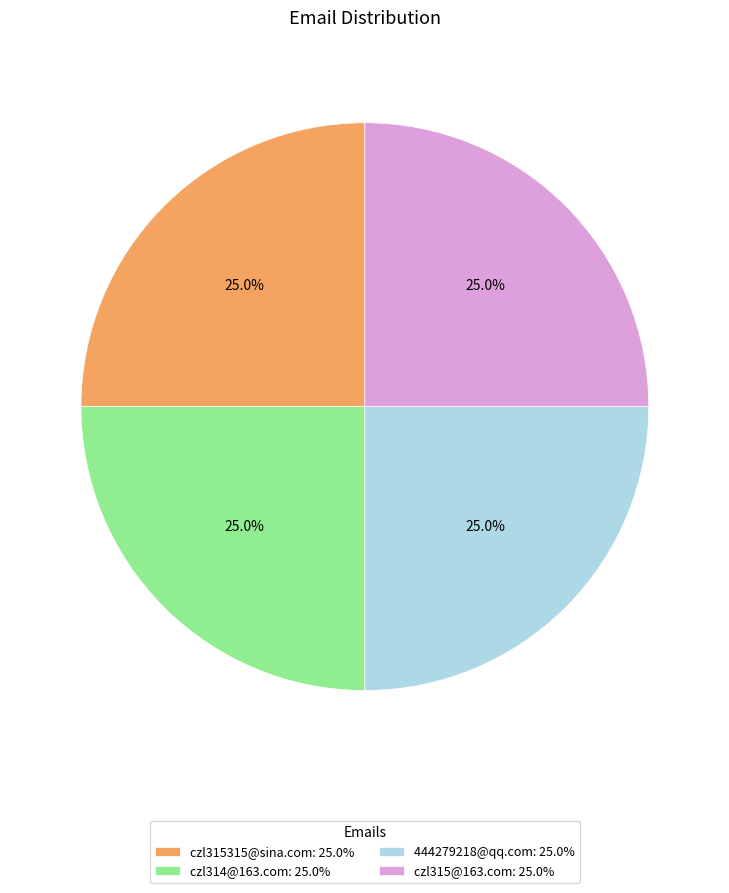

What is the ratio of the value at 444279218@qq.com: 25.0% to the value at czl314@163.com: 25.0%?

1.0